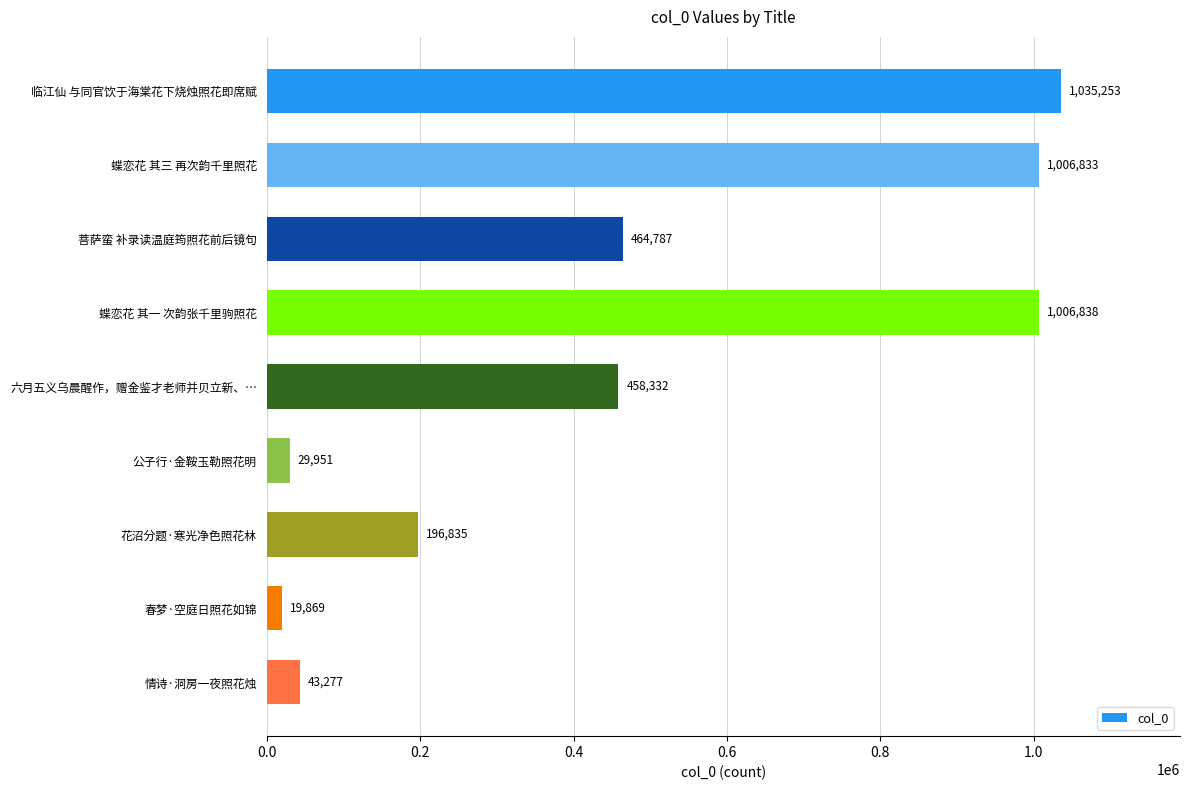

The chart shows a value of 1779316 at 蝶恋花 其一 次韵张千里驹照花. True or false?

False